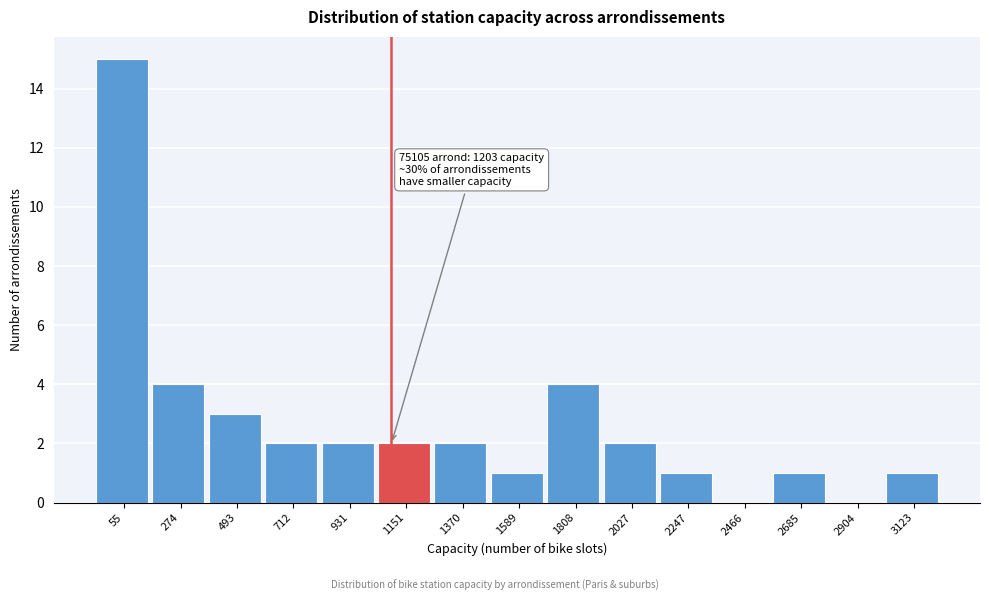

Reading left to right, transcribe all the data shown in this chart.

55=15	274=4	493=3	712=2	931=2	1151=2	1370=2	1589=1	1808=4	2027=2	2247=1	2466=0	2685=1	2904=0	3123=1